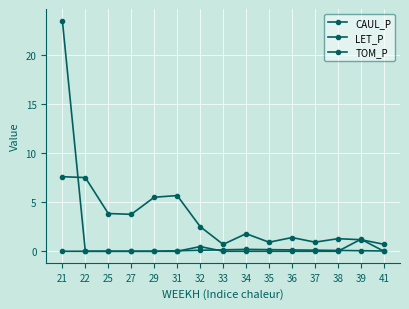

Does the chart have visible grid lines?

Yes